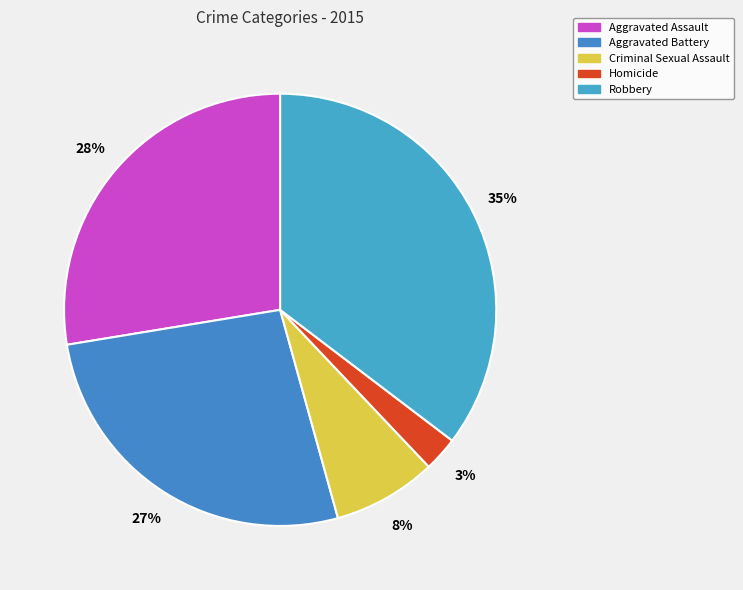

Which slice is the smallest?

Homicide